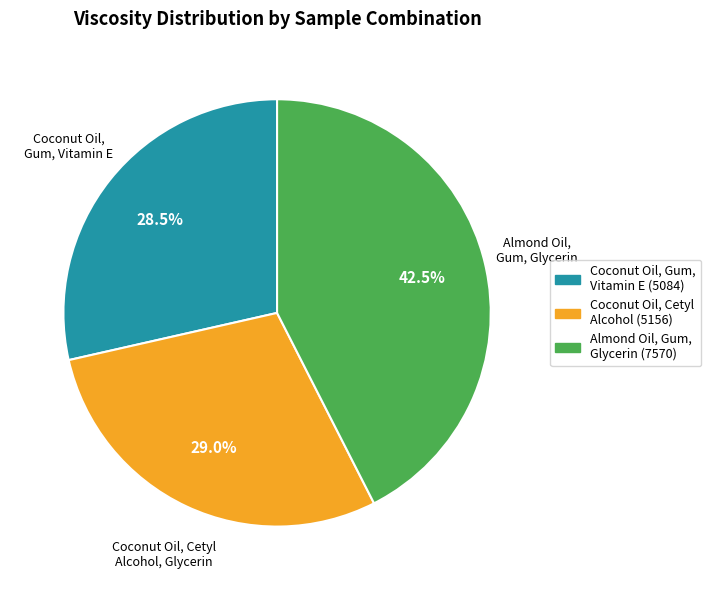

Is there a majority slice in this chart?

No